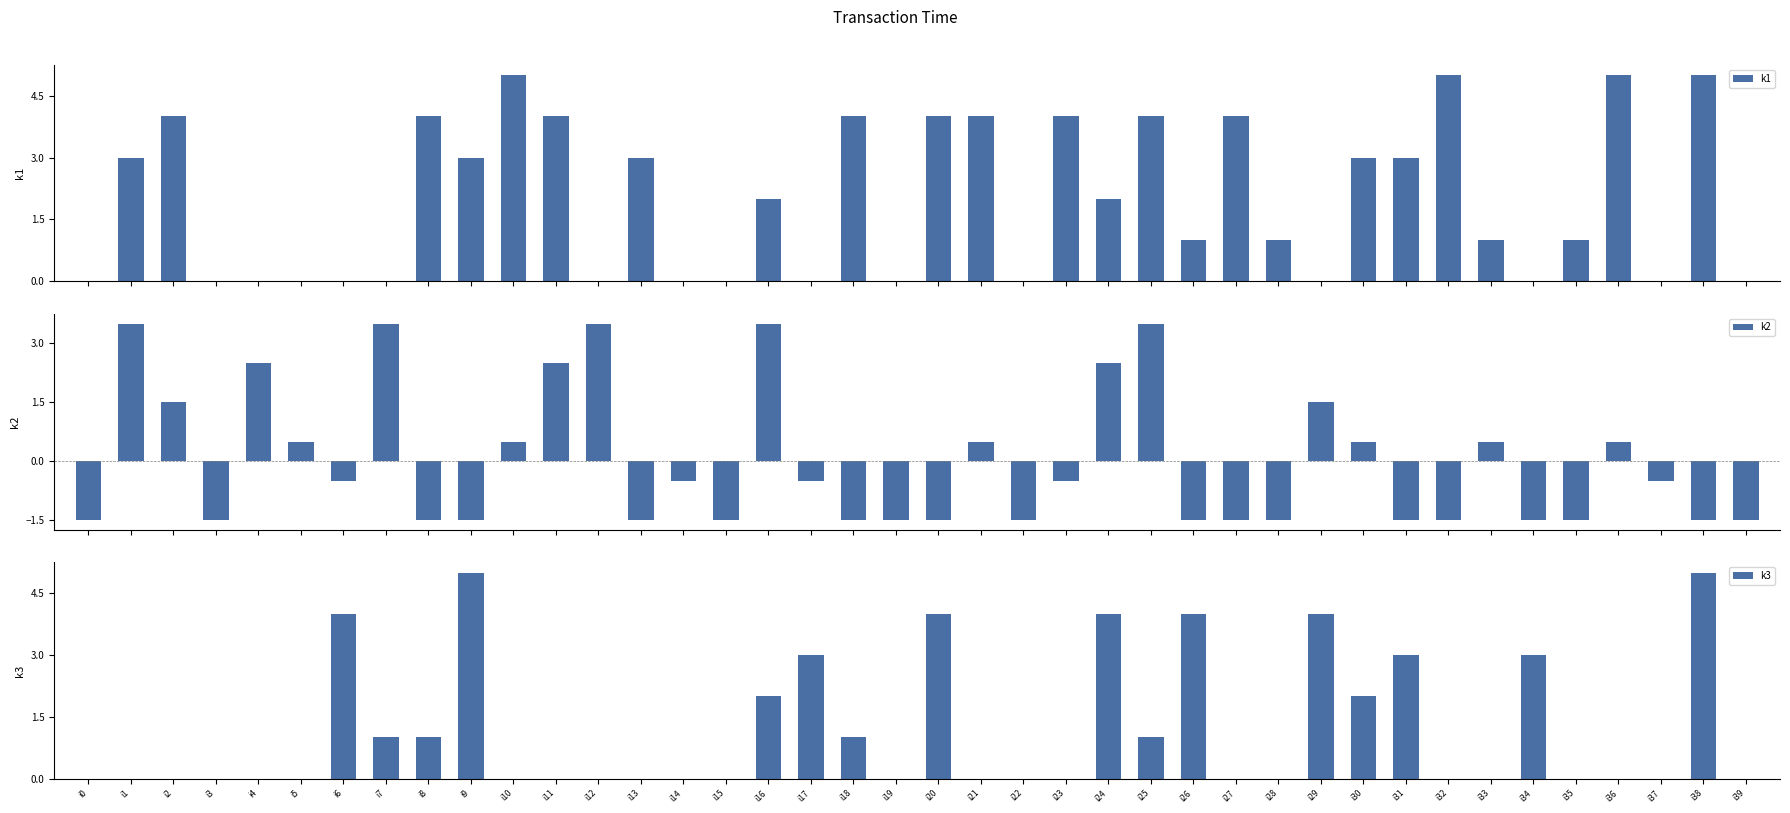

List the series in order of their peak value, highest first.

k1, k3, k2